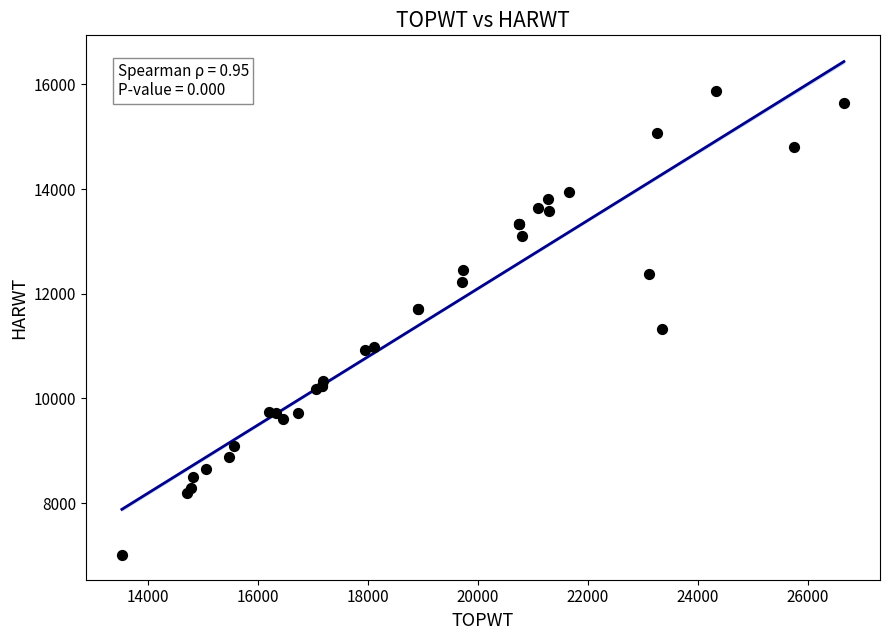

What Y value in the scatter plot is closest to 11442?

11320